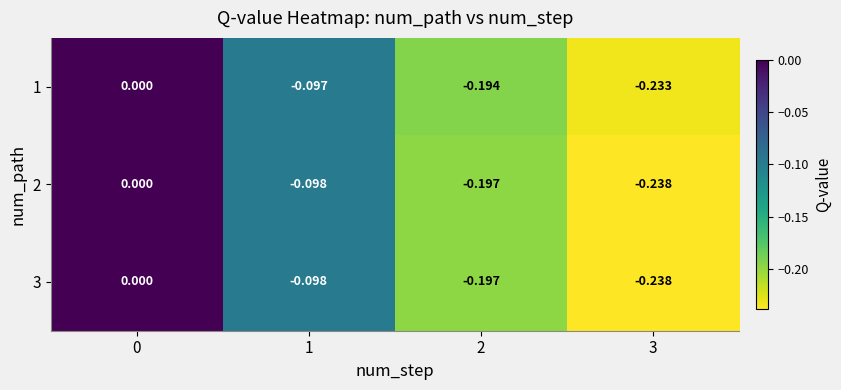

Is the value of 3 at 2 greater than the value of 2 at 0?

No